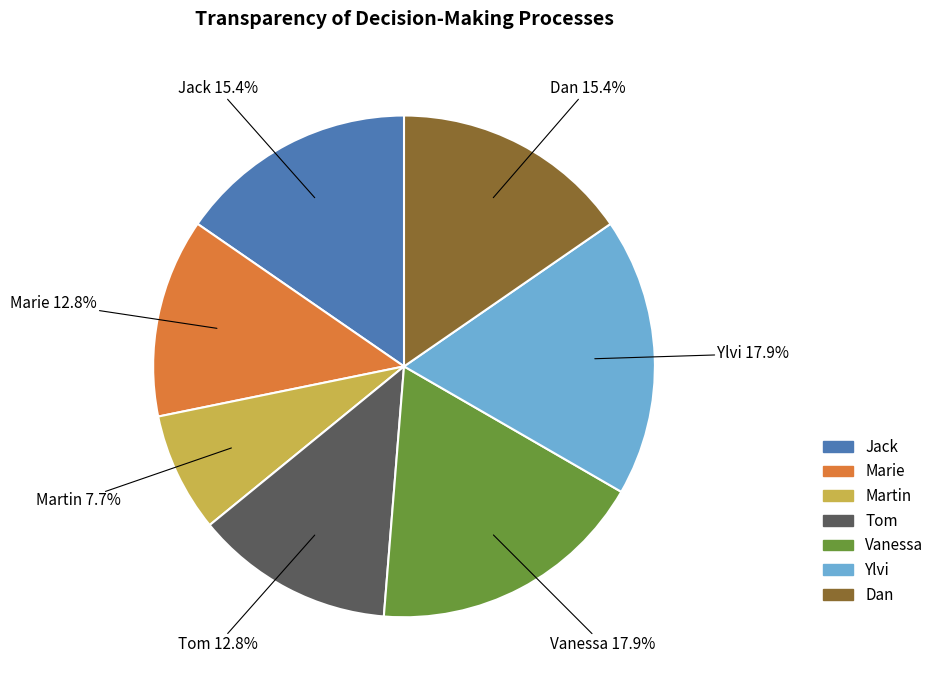

To the nearest percent, what percentage of the pie is Jack?

15%